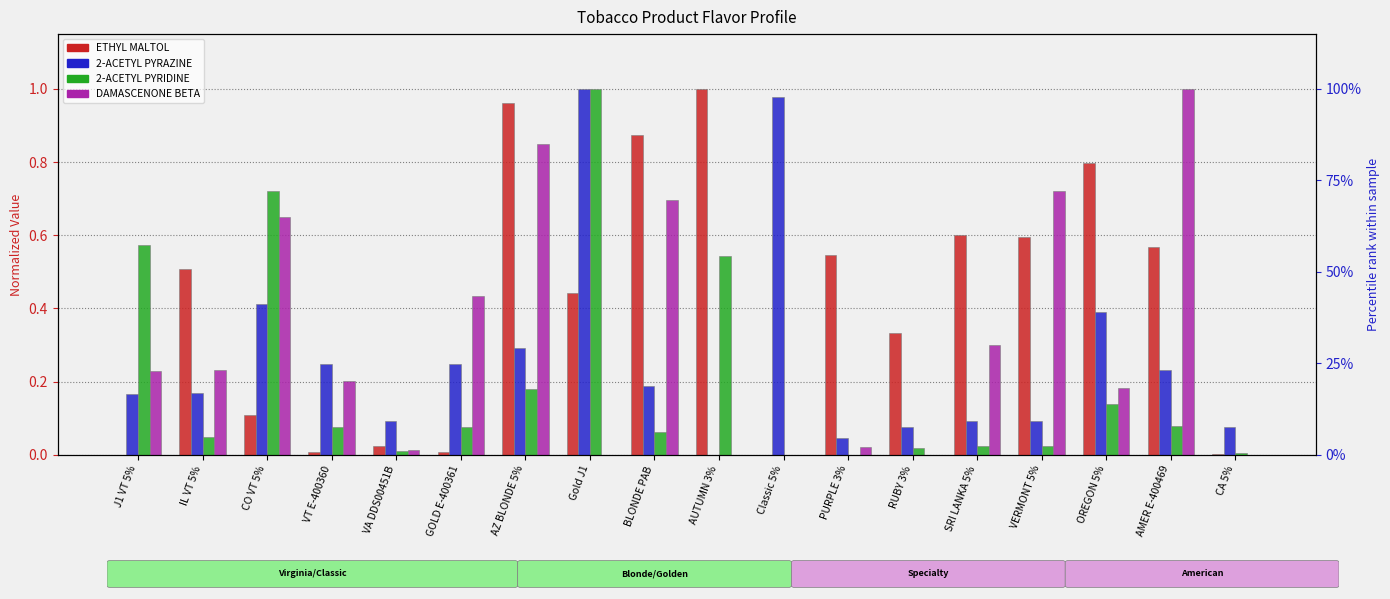

How many groups of bars are there?

18